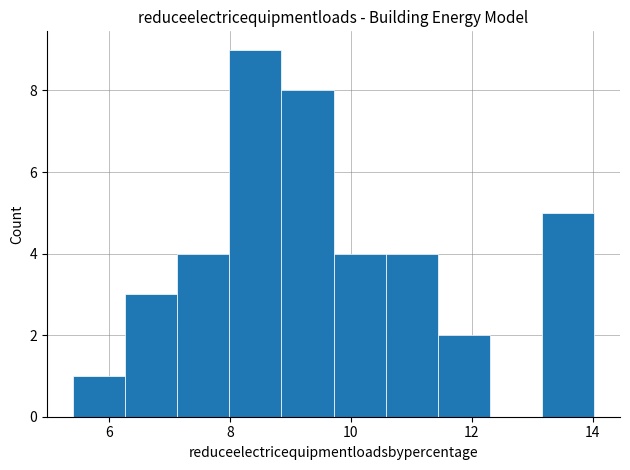

What is the height of the bar covering 11.4 to 12.2 on the x-axis? Neither the bar edges nor the heights are printed on the chart, so give them approximately, as read against the axes.

2